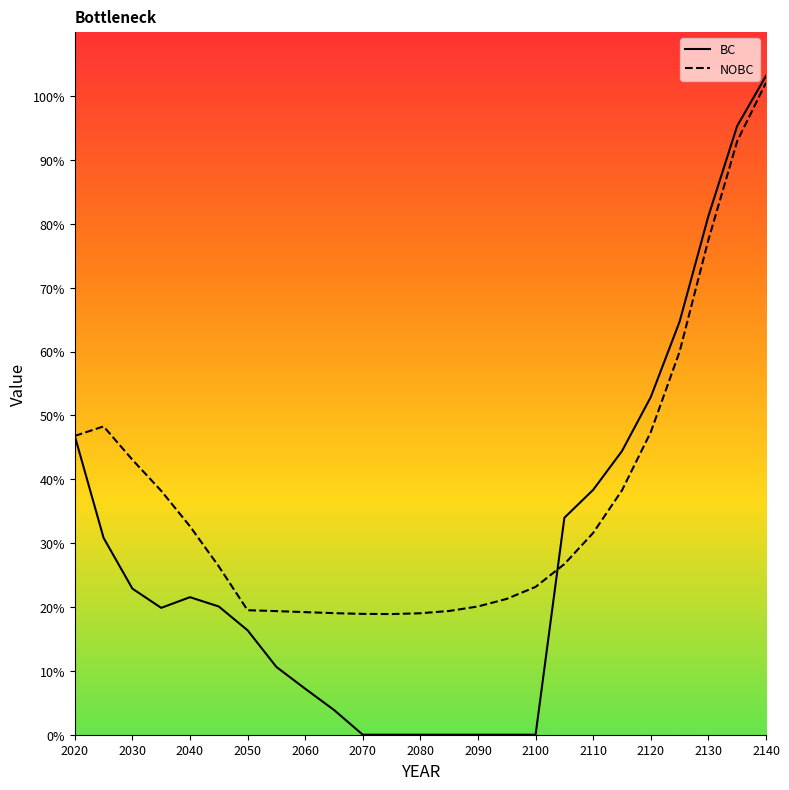

Rank the series by their average value, from highest to lowest.

NOBC, BC